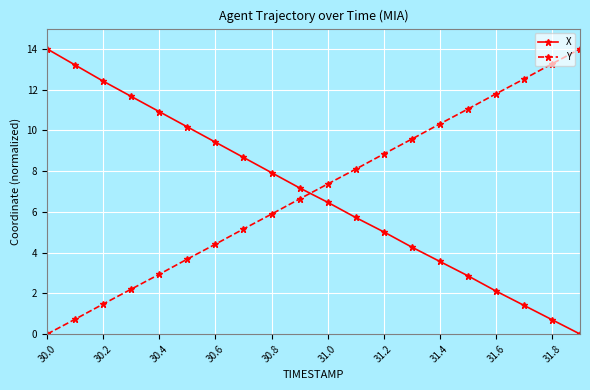

At how many categories does at least one series exceed 3?

20